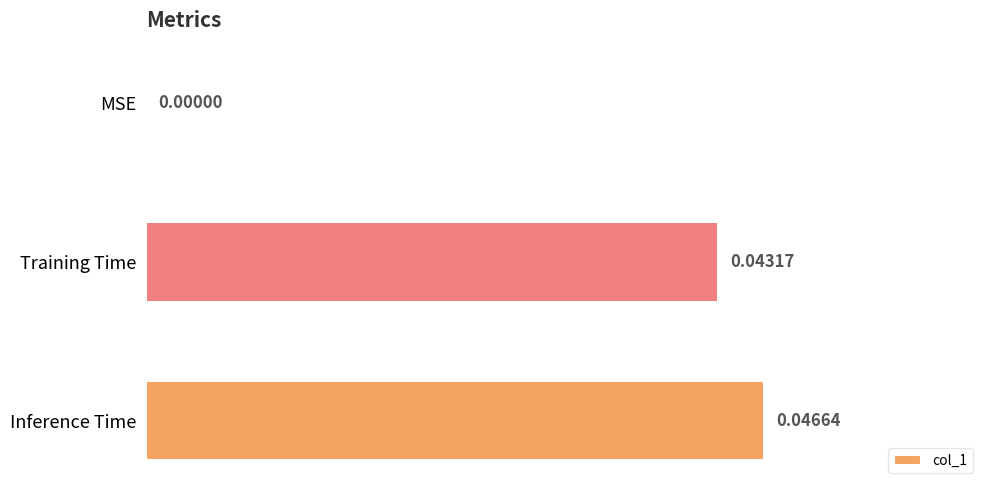

Which has a higher value, Inference Time or Training Time?

Inference Time